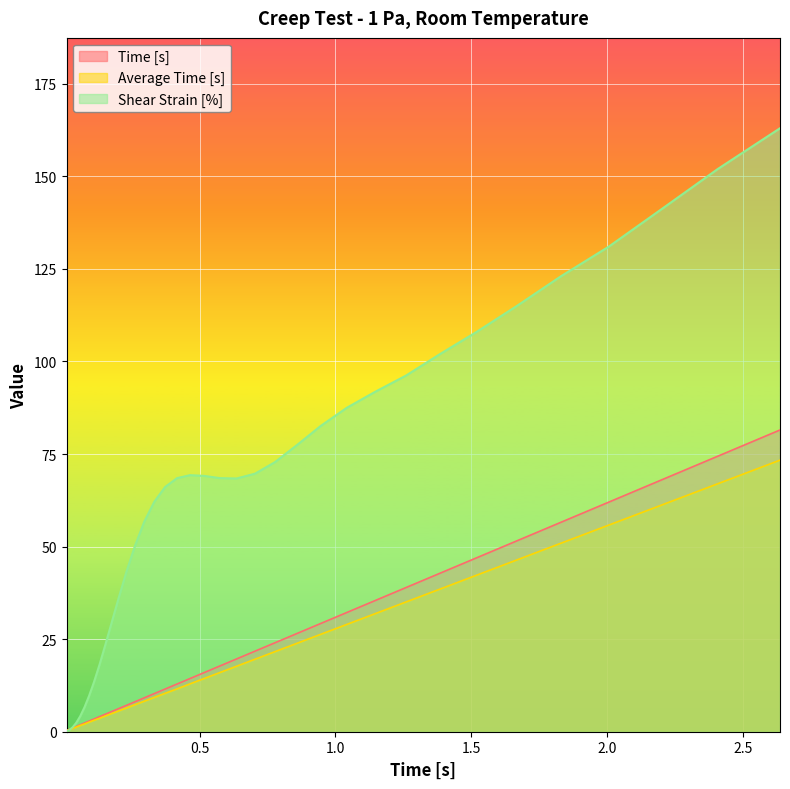

Rank the series by their maximum value, from highest to lowest.

Shear Strain [%], Time [s], Average Time [s]